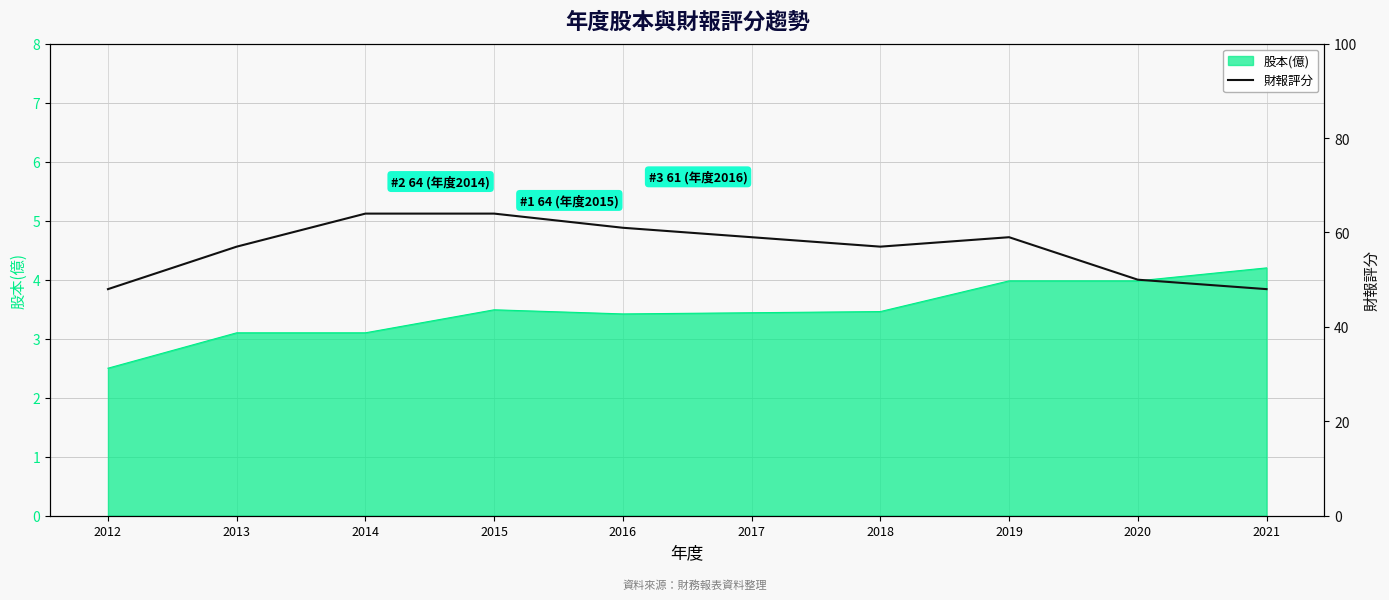

How many data points does each series have?

10